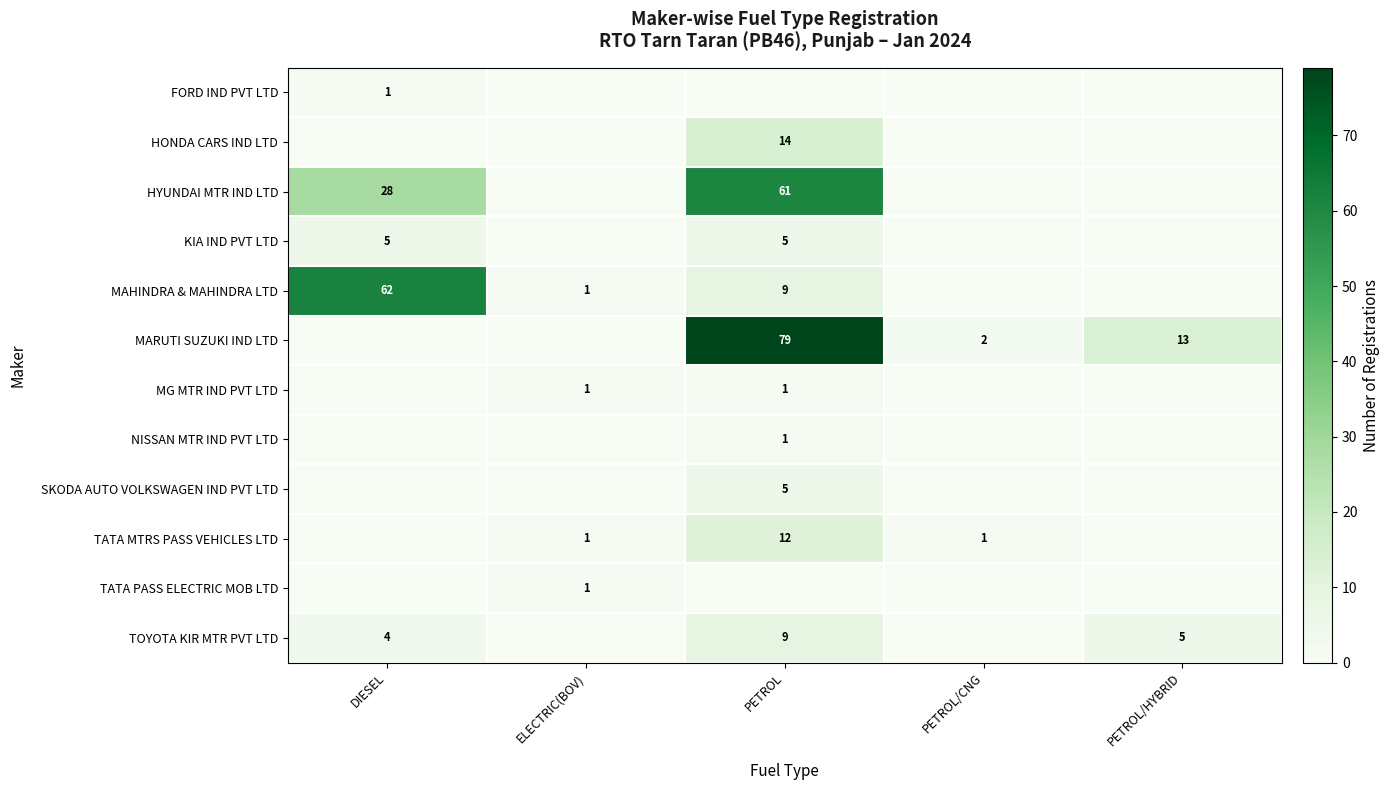

What is the sum of all TOYOTA KIR MTR PVT LTD values?

18